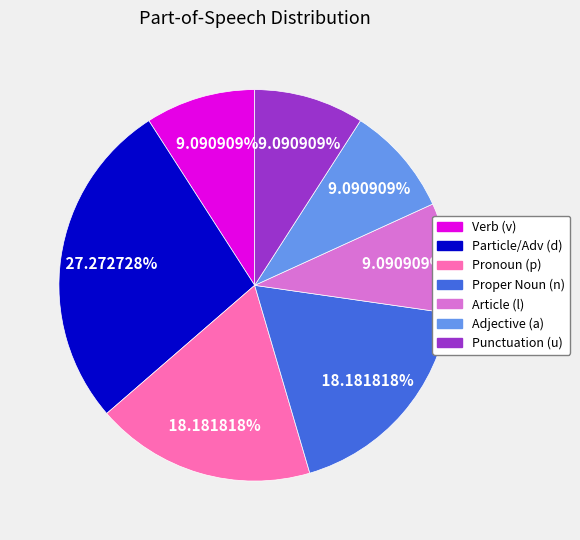

Is there any slice that represents more than half of the pie?

No